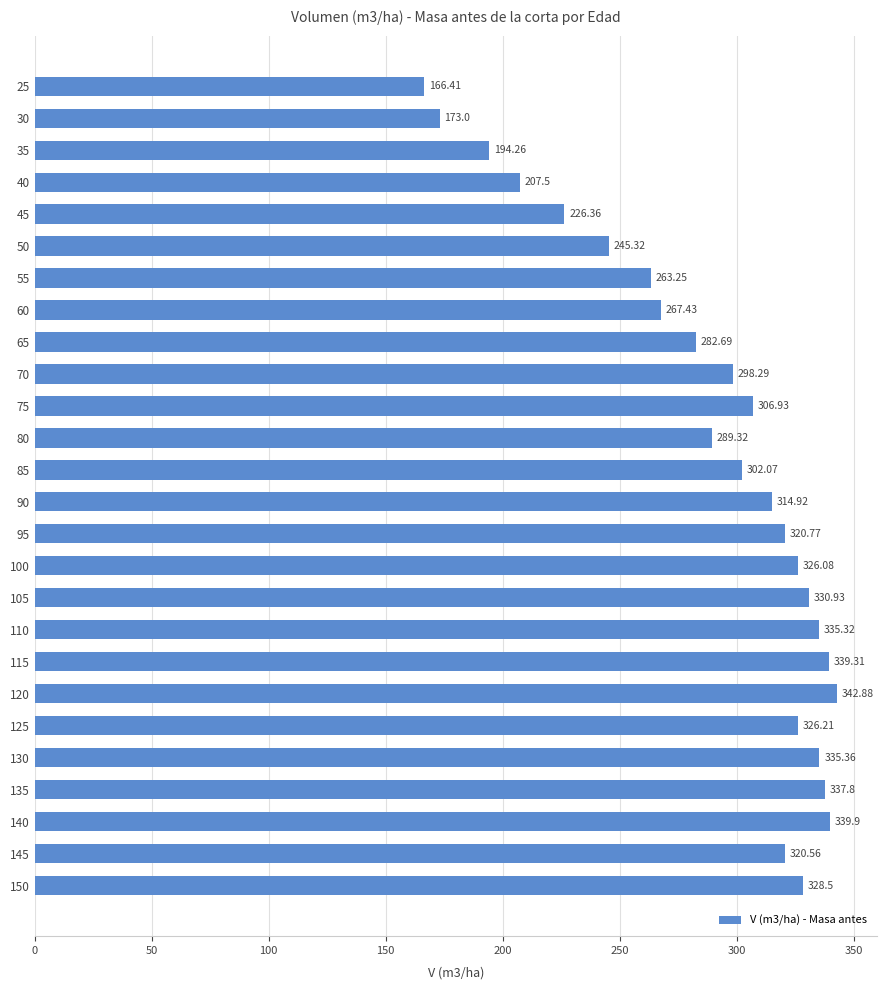

Does the chart contain stacked bars?

No